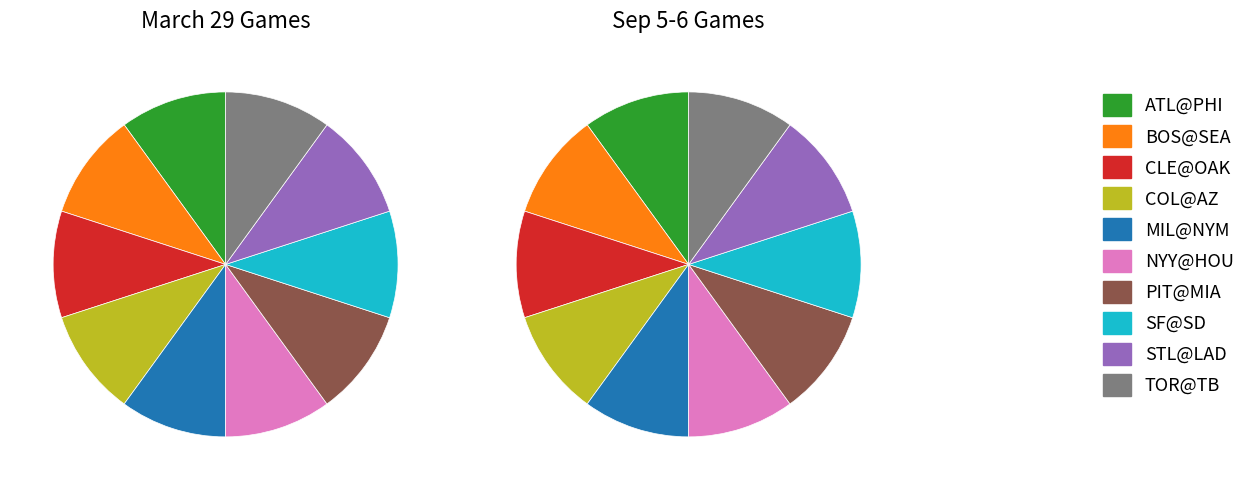

What is the largest slice in the pie chart?

COL@AZ